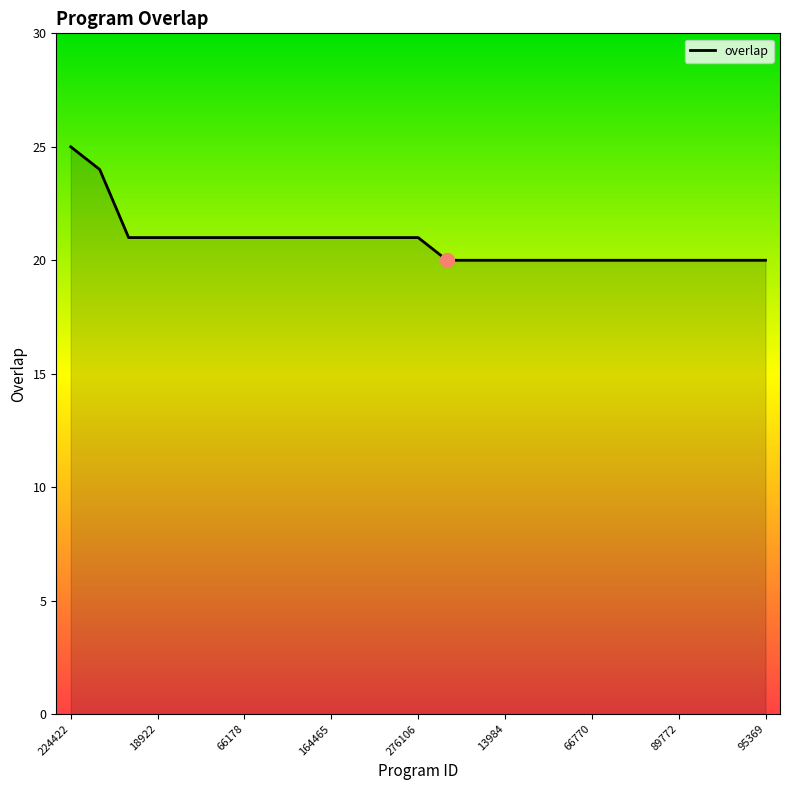

What is the difference between the maximum and minimum values?

5